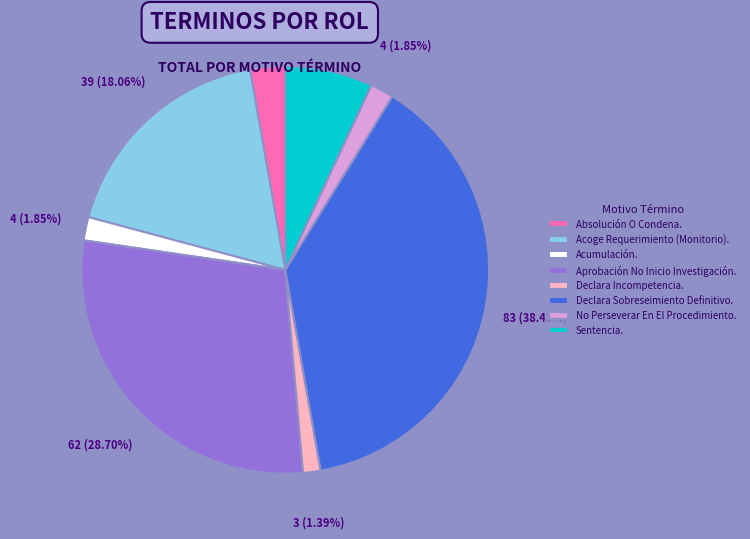

Between Sentencia. and Declara Incompetencia., which is larger?

Sentencia.